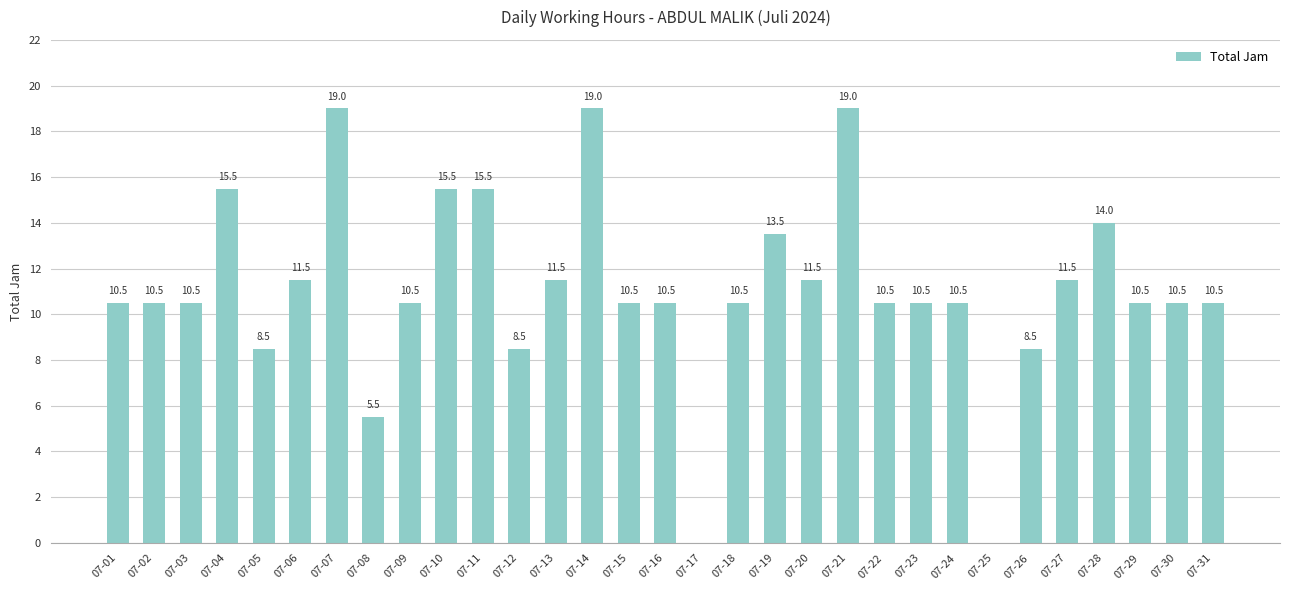

What is the greatest value displayed?

19.0